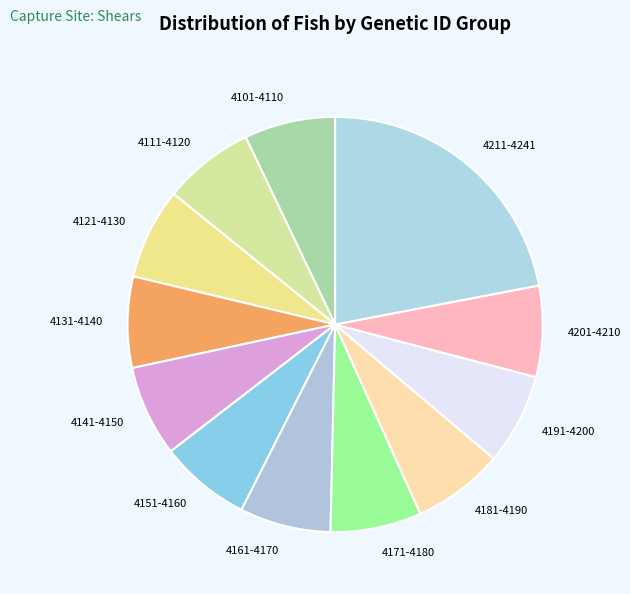

Which slice is the largest?

4211-4241